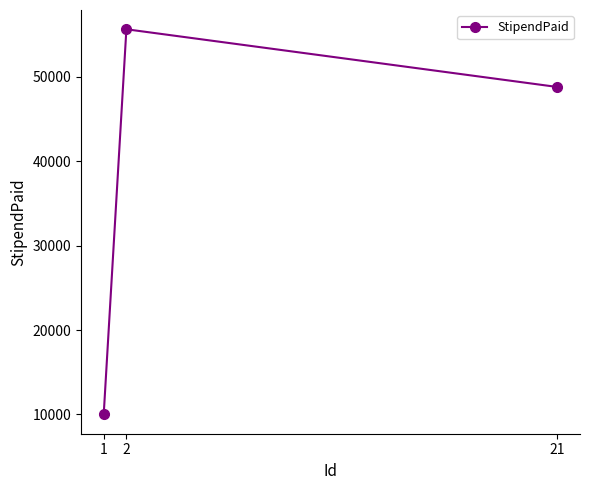

Reading left to right, transcribe all the data shown in this chart.

1=10000	2=55624	21=48787